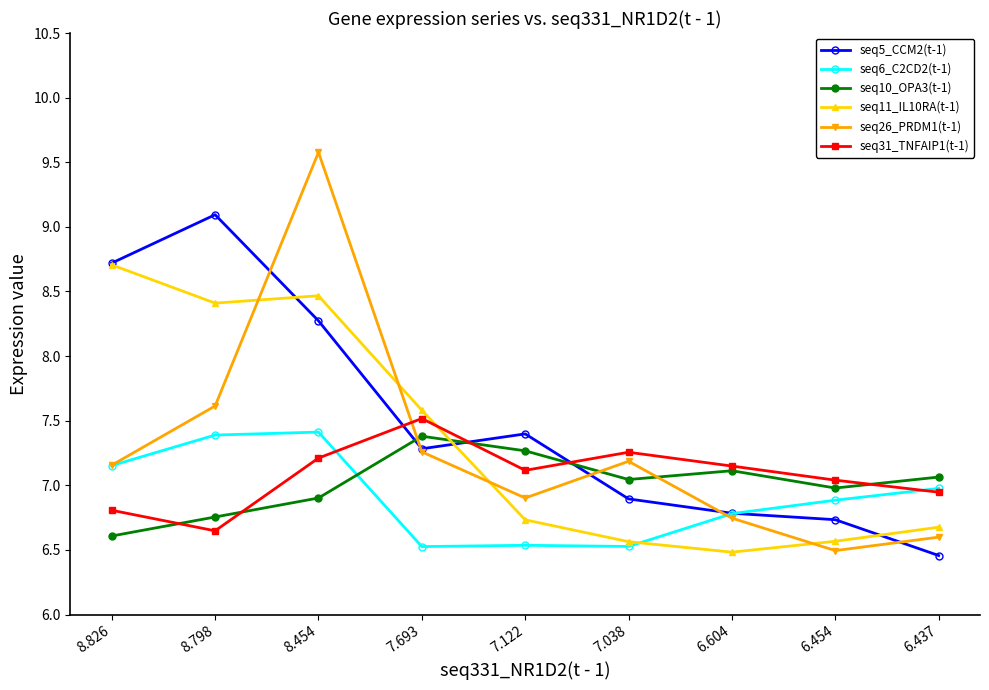

What is the spread (max minus min) of values at 7.122?

0.9